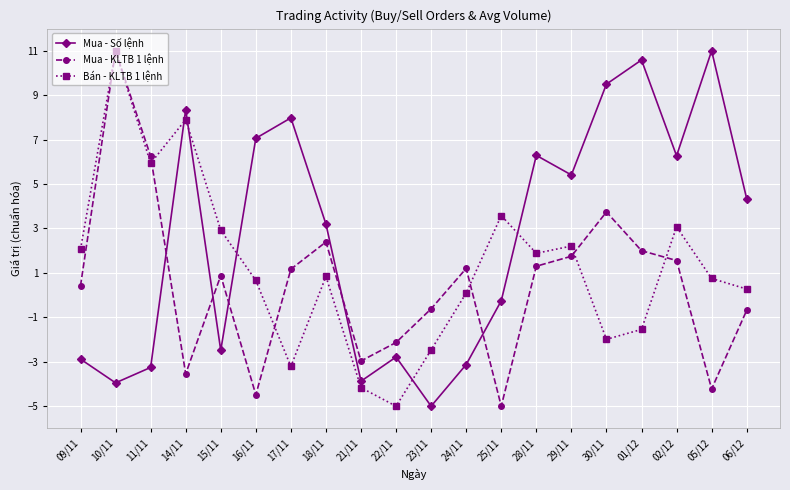

Where do Mua - Số lệnh and Bán - KLTB 1 lệnh first cross each other?

11/11 and 14/11